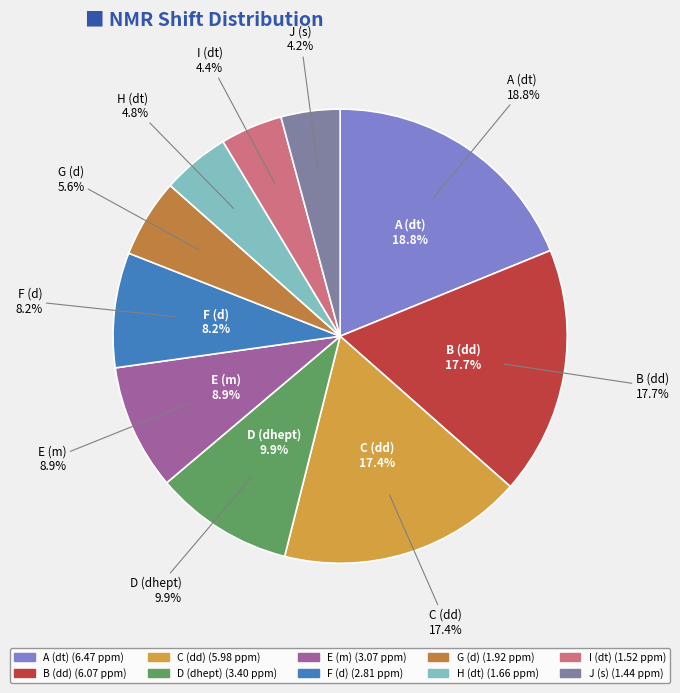

The F (d) slice represents 8% of the pie. True or false?

True